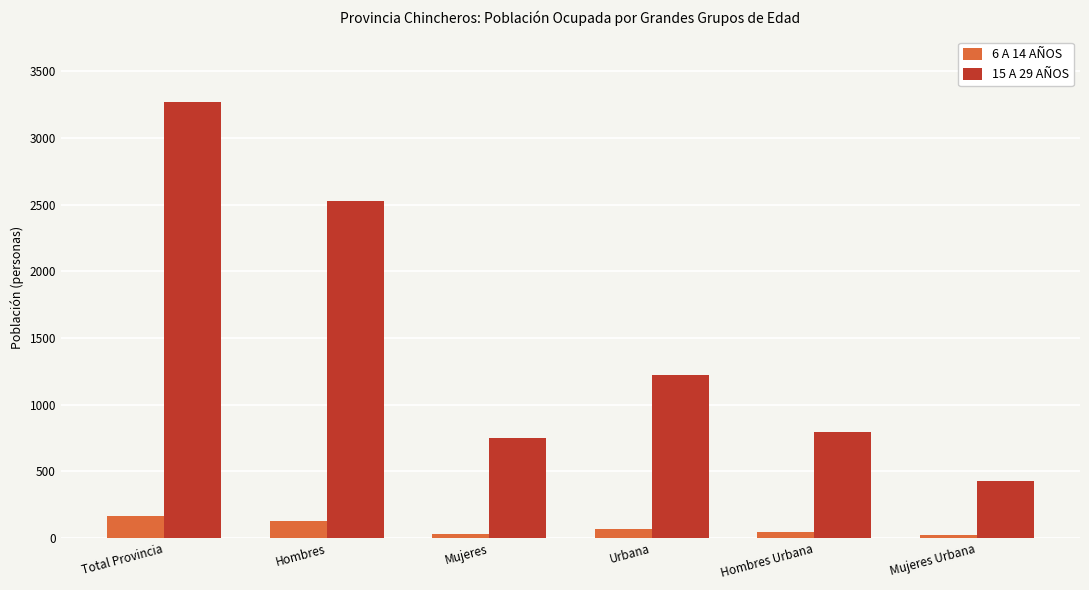

How many groups of bars are there?

6